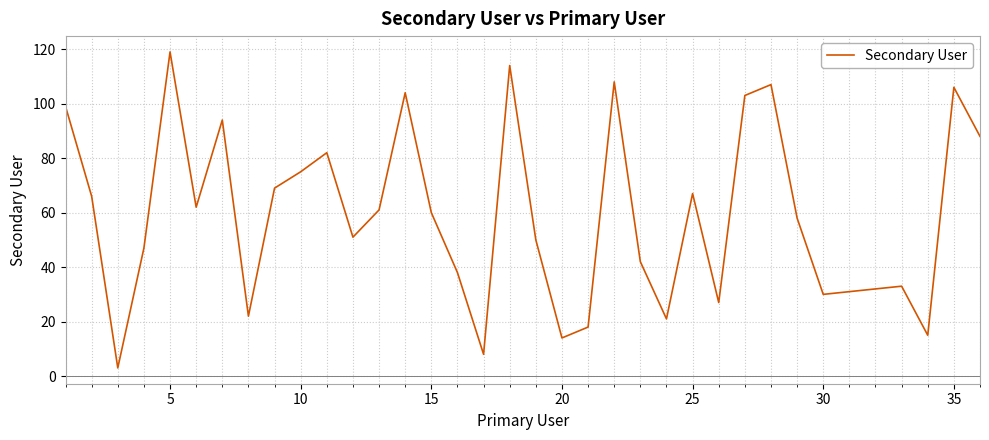

What is the greatest value displayed?

119